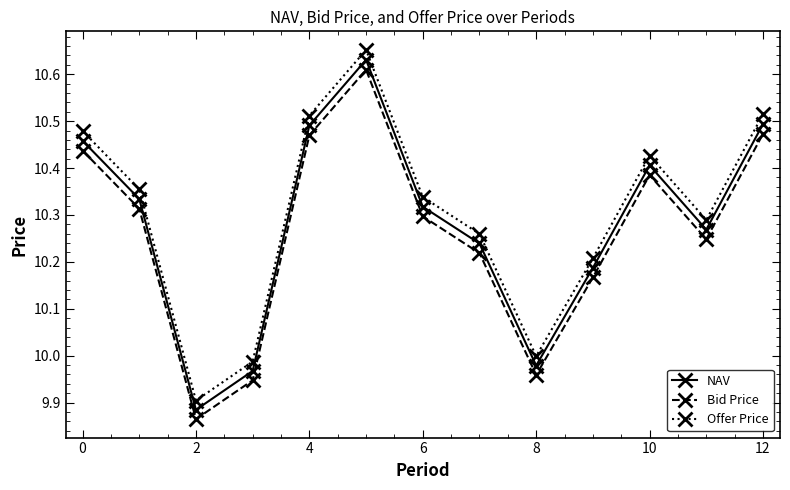

True or false: NAV and Offer Price intersect in this chart.

False